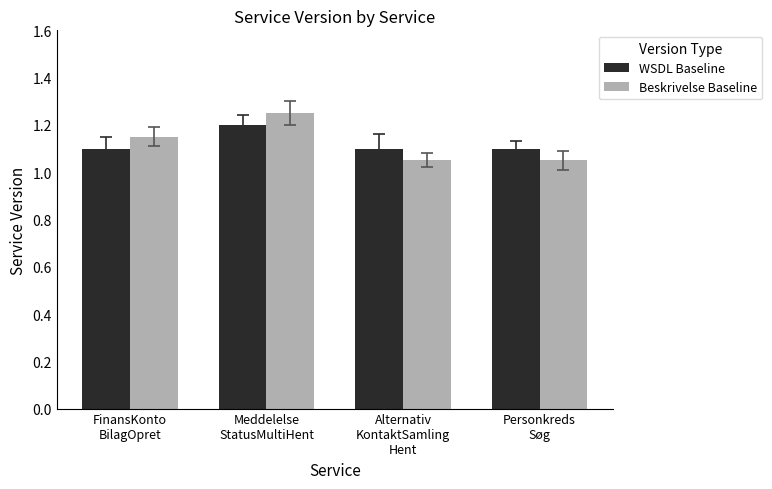

What is the sum of all Beskrivelse Baseline values?

4.5